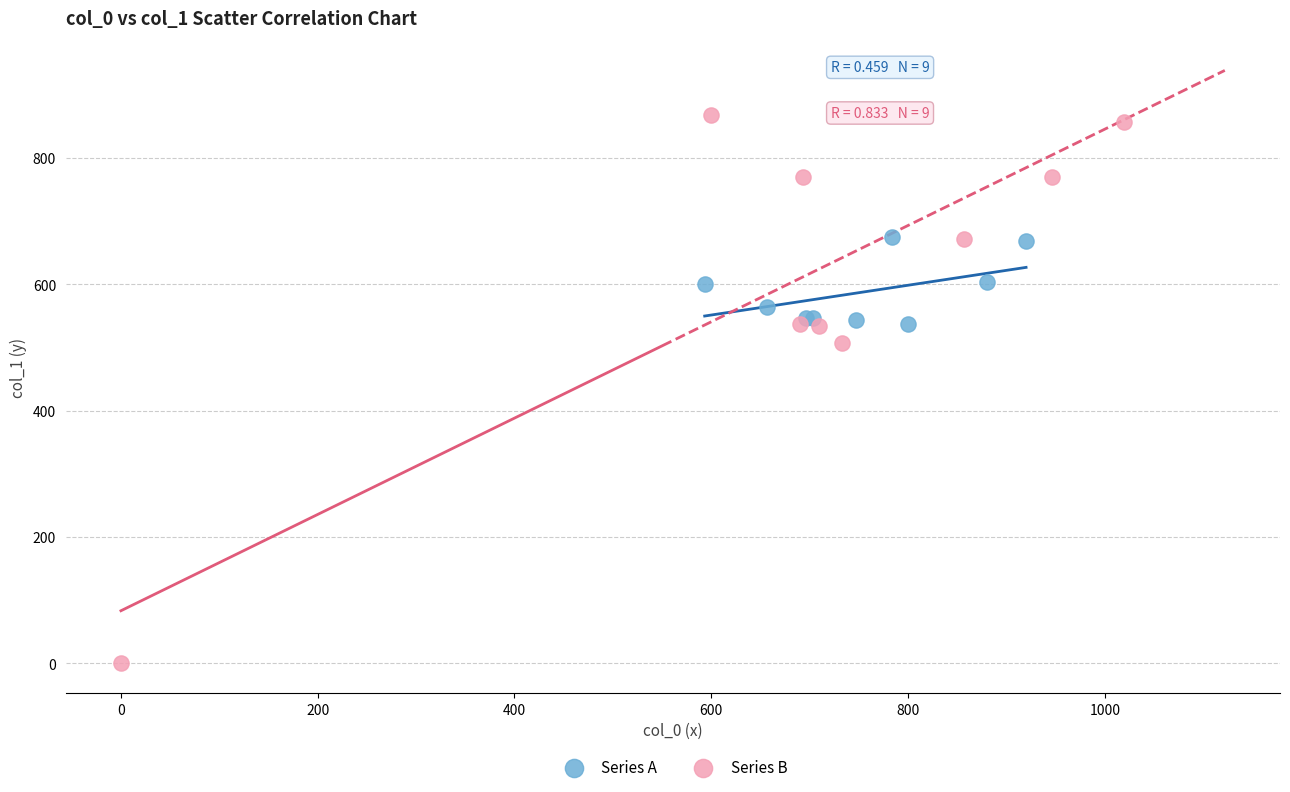

Which series has the widest spread of Y values?

Series B